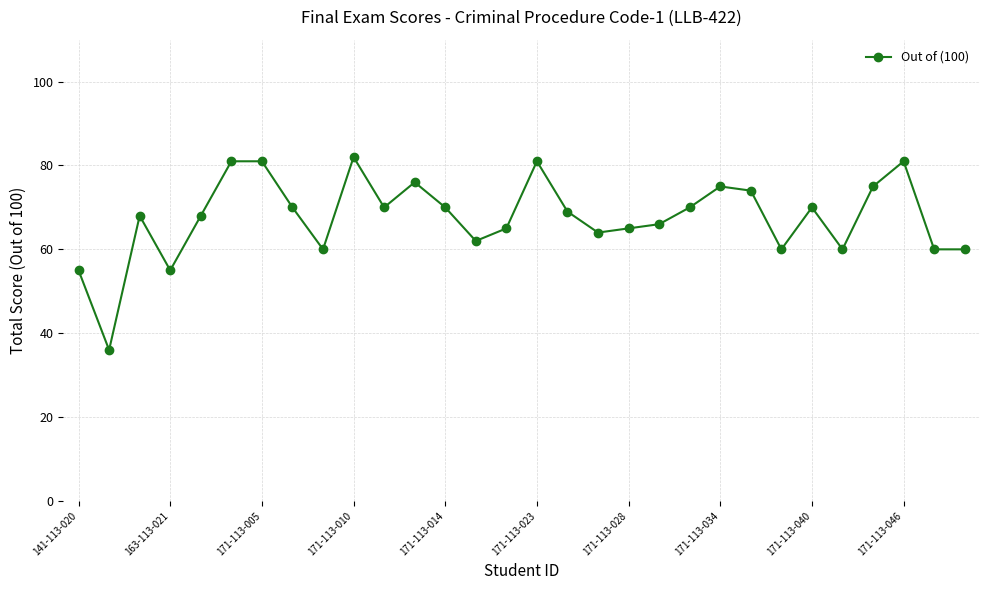

What is the difference between the maximum and second lowest values?

27